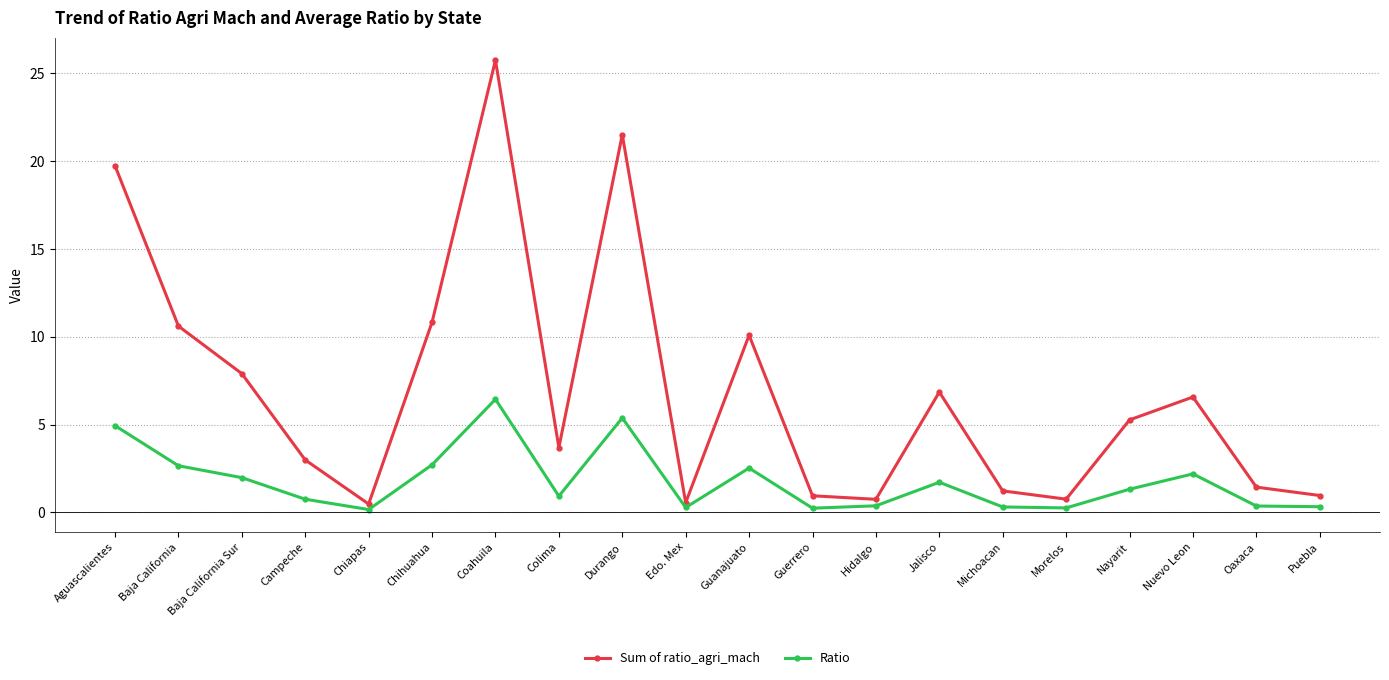

Rank the series by their average value, from highest to lowest.

Sum of ratio_agri_mach, Ratio